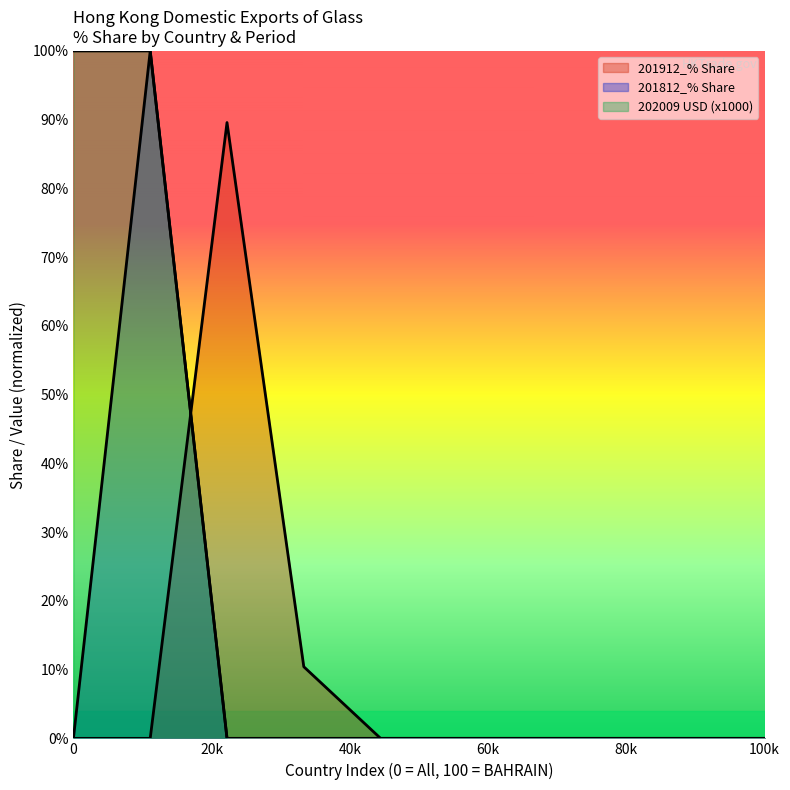

Reading left to right, what are all the values shown in this chart?

201912_% Share: 0.0	0.0	0.9	0.1	0.0	0.0	0.0	0.0	0.0	0.0
201812_% Share: 0.0	1.0	0.0	0.0	0.0	0.0	0.0	0.0	0.0	0.0
202009 USD: 1.0	1.0	0.0	0.0	0.0	0.0	0.0	0.0	0.0	0.0